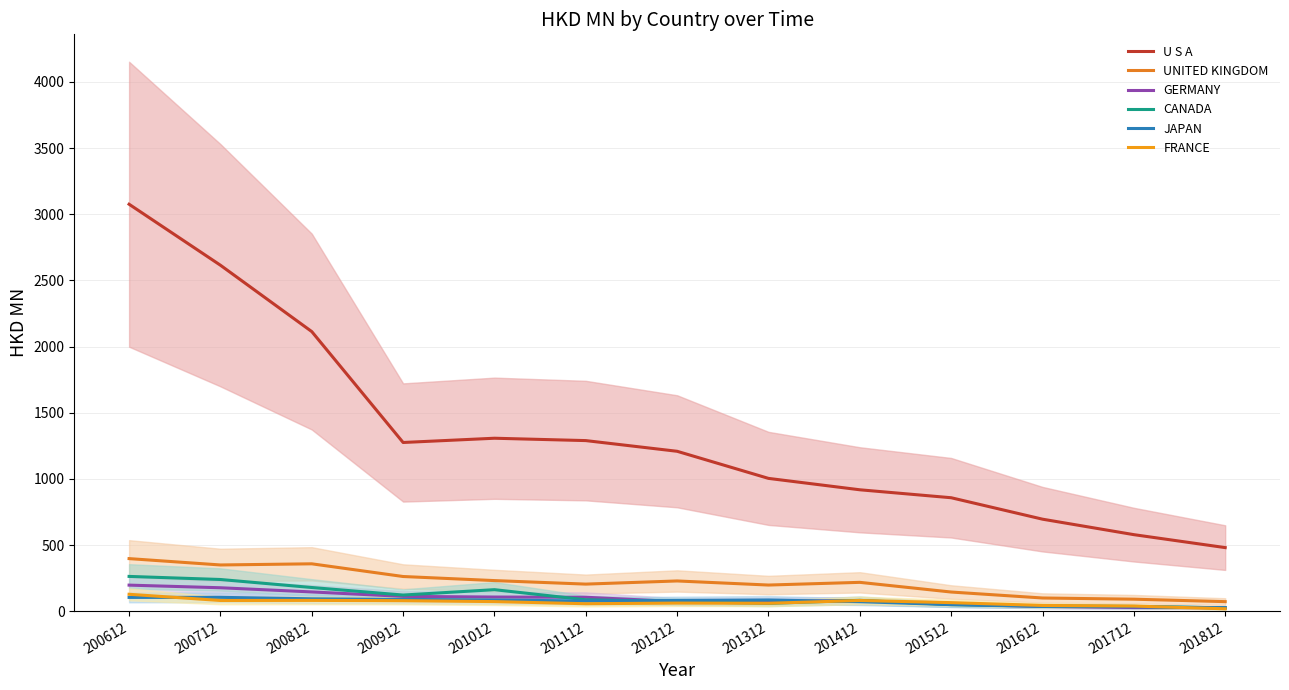

What is the value of the JAPAN point at the 1st from the left?

105.2